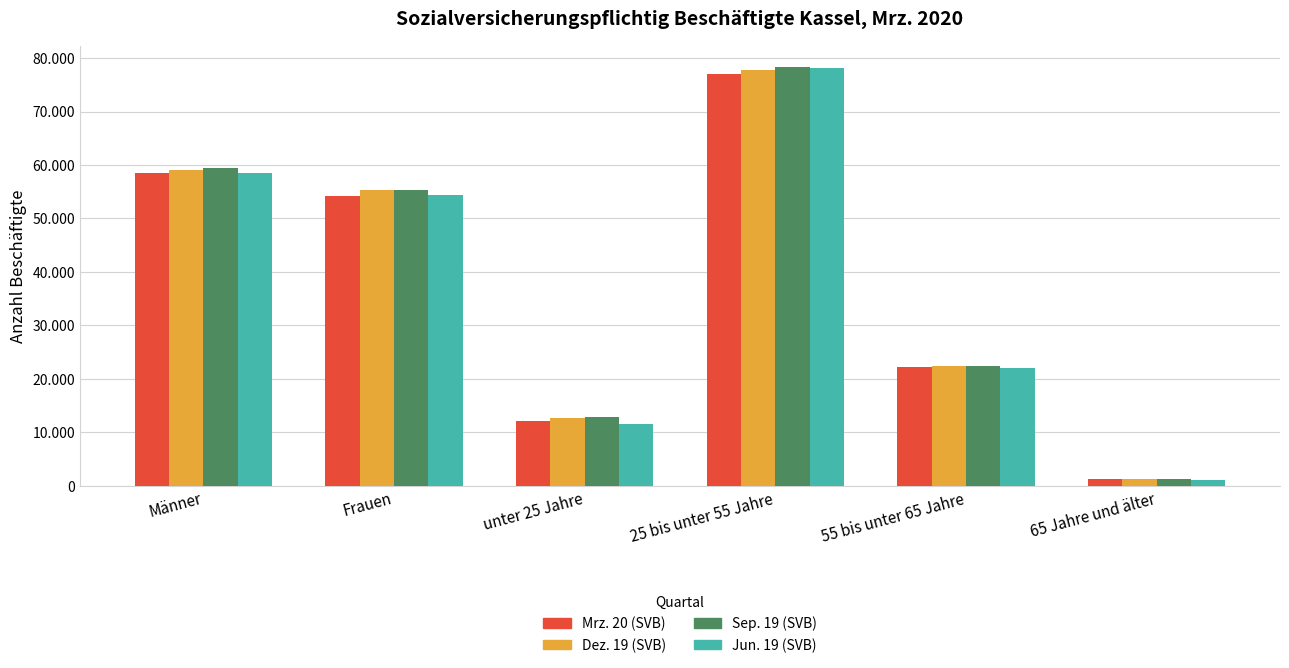

At Männer, list the series in order from largest to smallest.

Sep. 19 (SVB), Dez. 19 (SVB), Mrz. 20 (SVB), Jun. 19 (SVB)